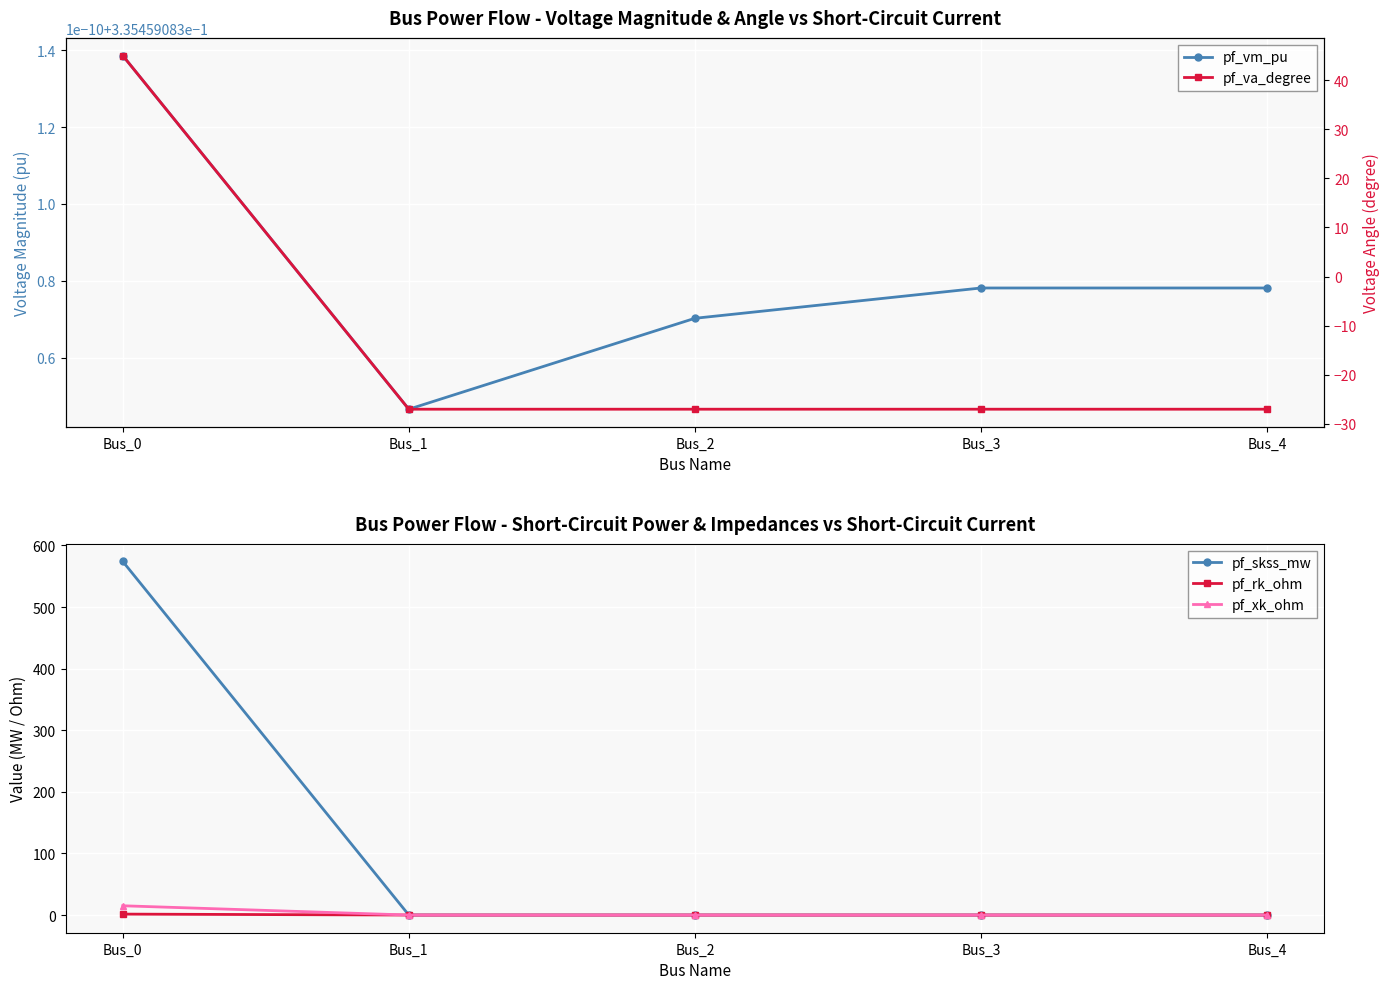

The pf_vm_pu series shows 0.2 at Bus_0. True or false?

False